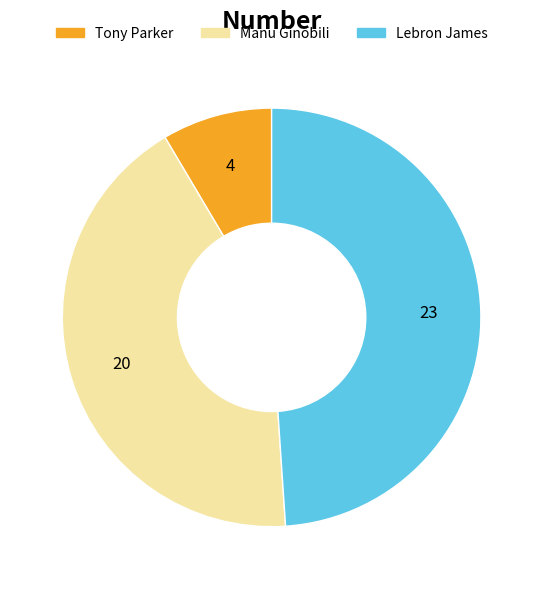

Is it true that Manu Ginobili is 37% of the pie?

False